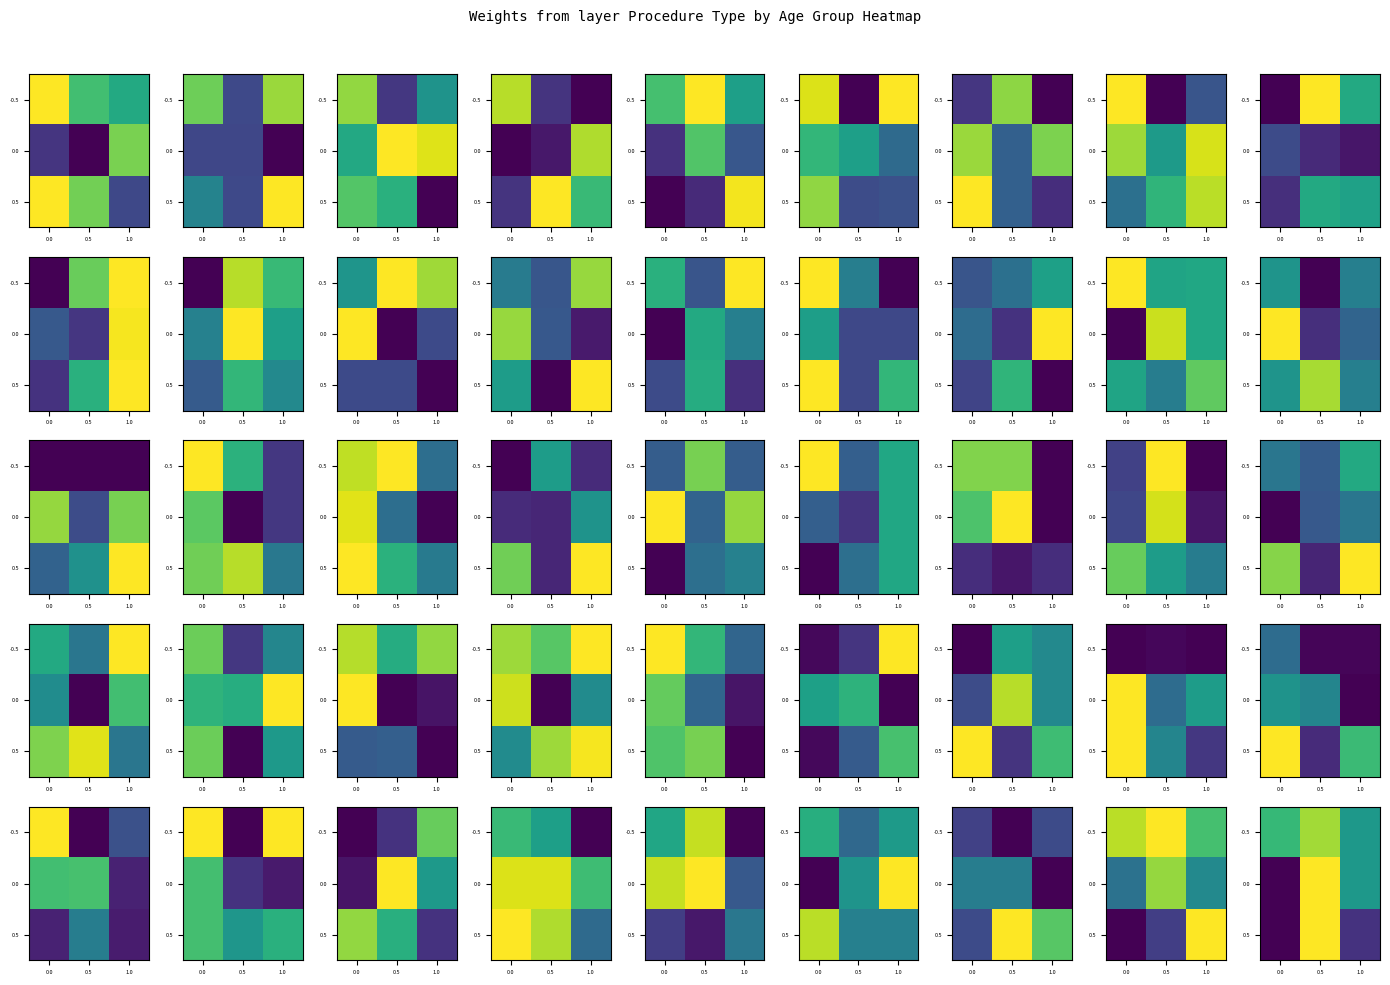

Rank the categories by 0.5 value from lowest to highest.

0.0, 1.0, 0.5